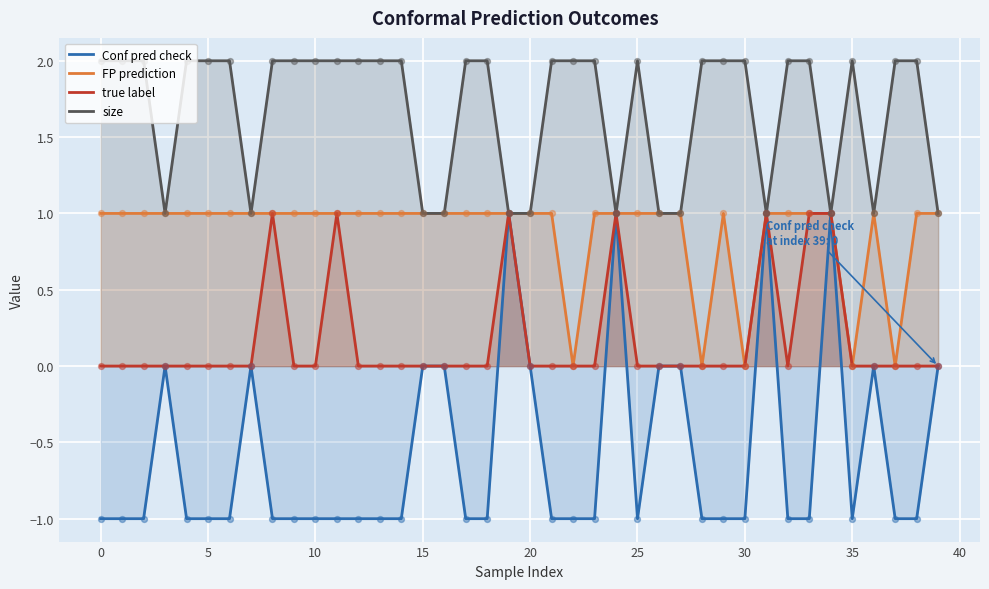

Which series contains the lowest Y value?

Conf pred check